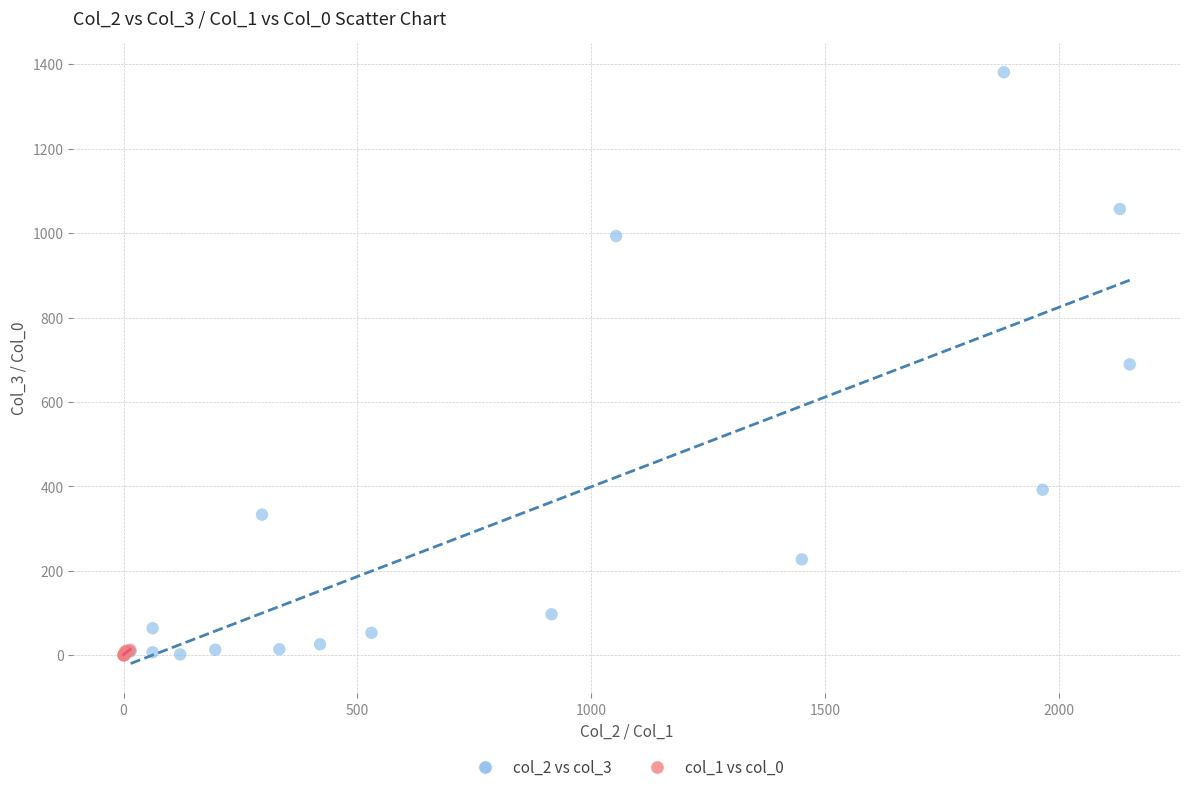

Which series has the widest spread of Y values?

col_2 vs col_3